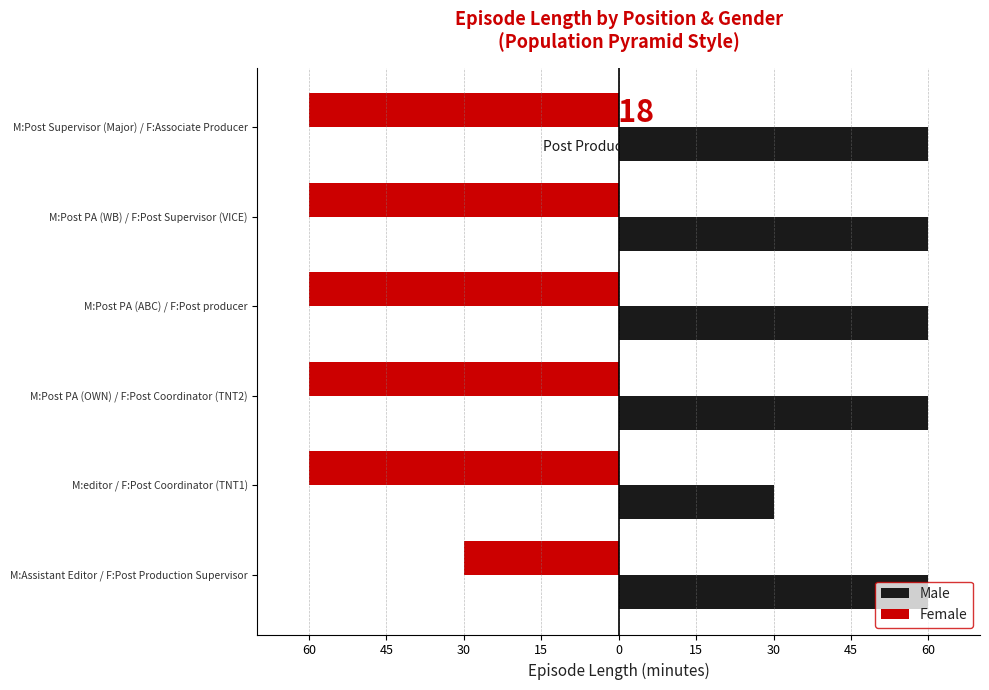

What are all the series names shown in the legend?

Male, Female